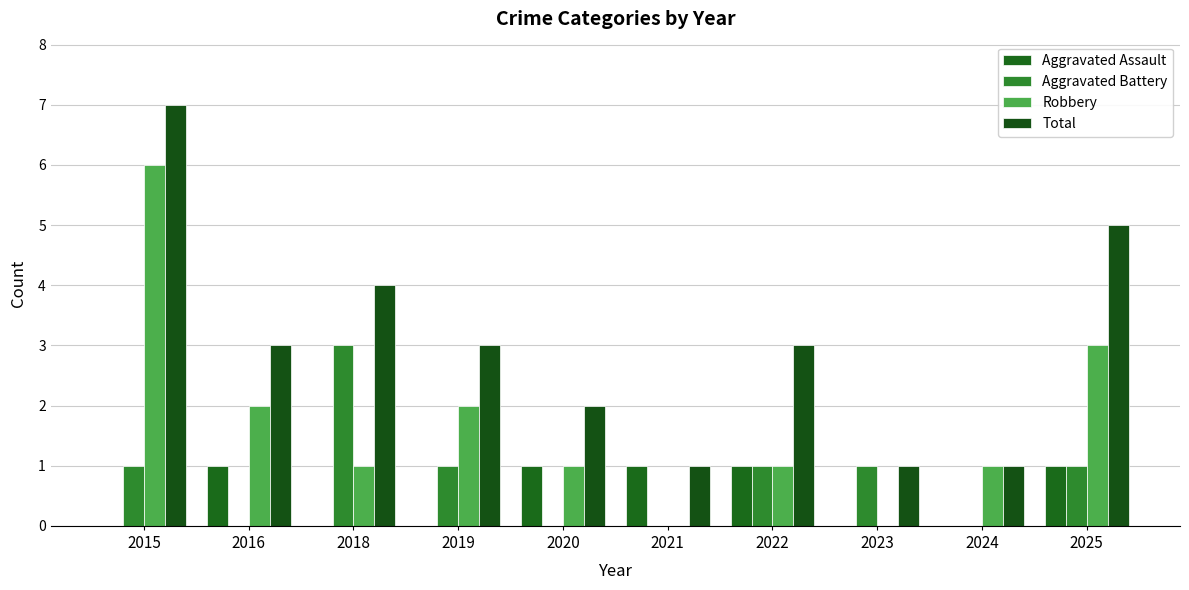

Count the number of categories in the chart.

10